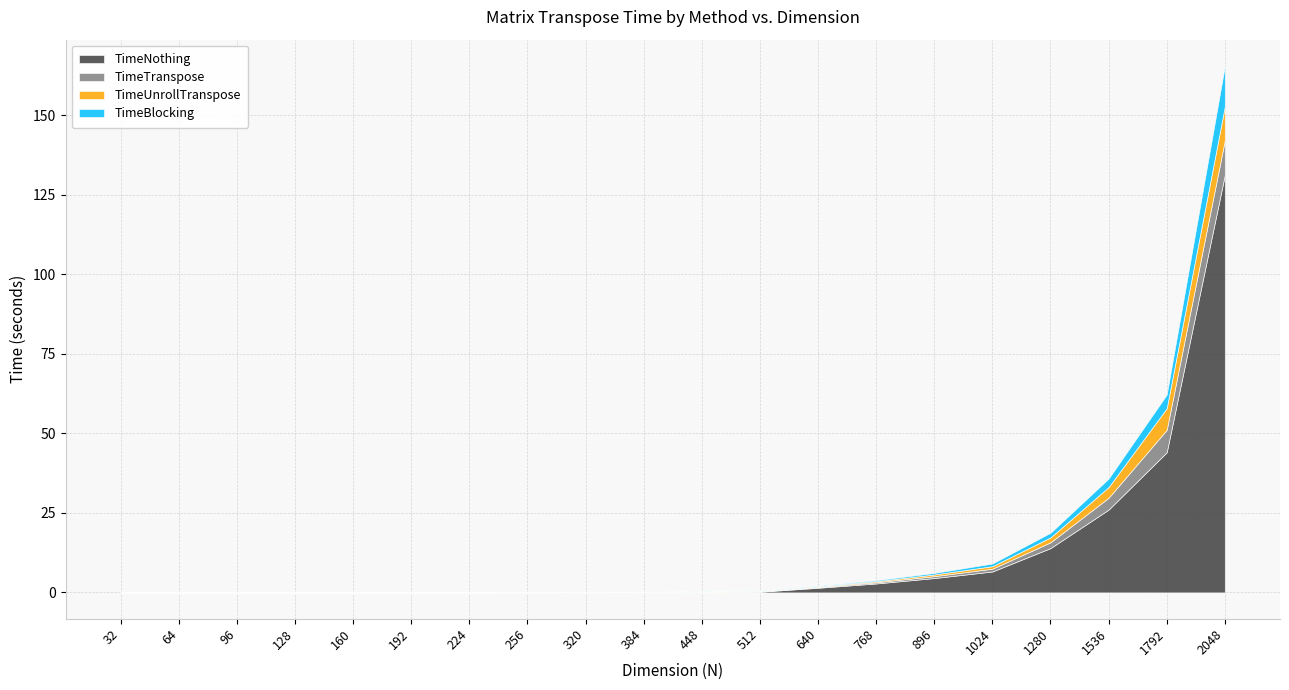

Which series has the largest range (max minus min)?

TimeNothing